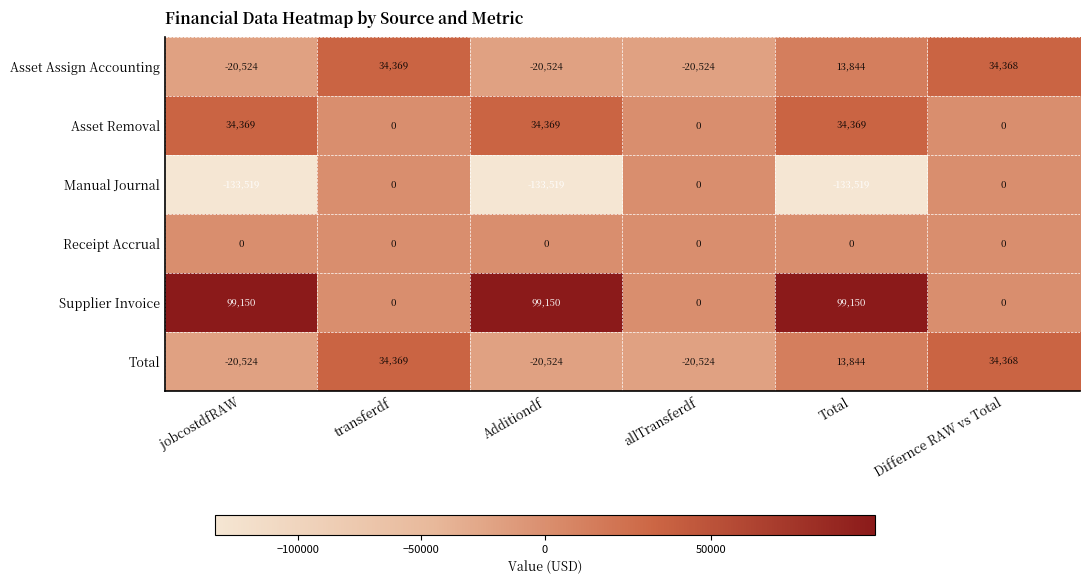

Which series changed the most between transferdf and Total?

Manual Journal